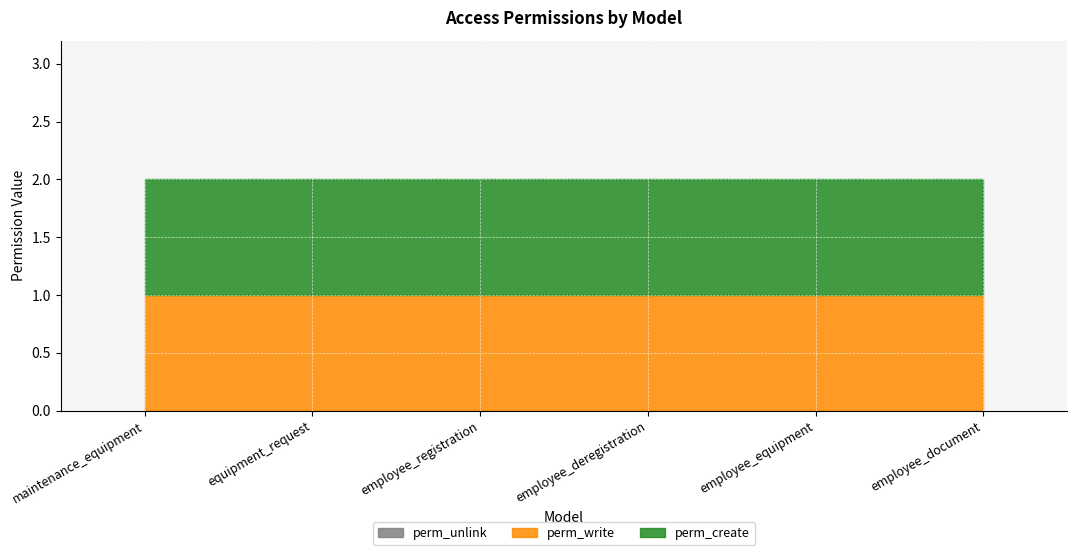

At which label does perm_create reach its minimum?

maintenance_equipment